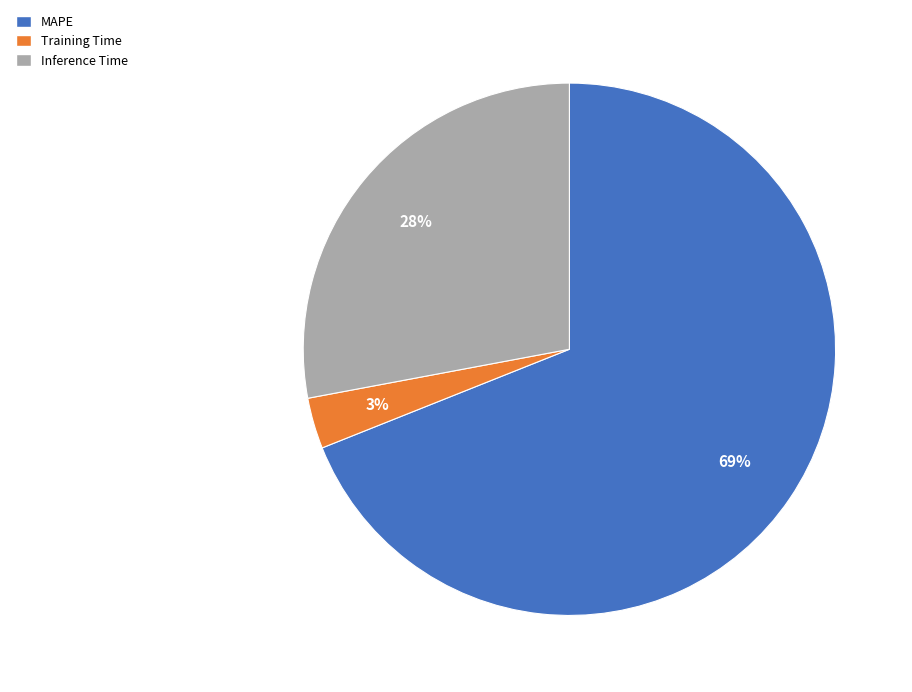

To the nearest percent, what is the average slice percentage?

33%